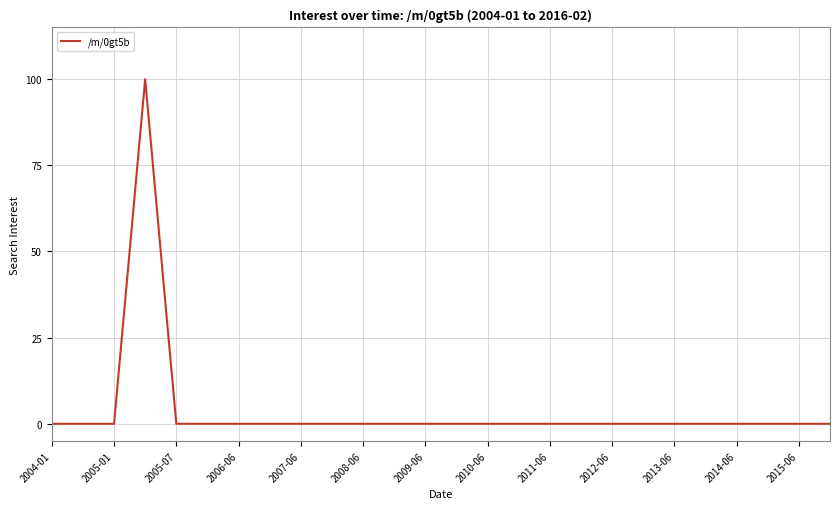

What is the maximum value shown in the chart?

100